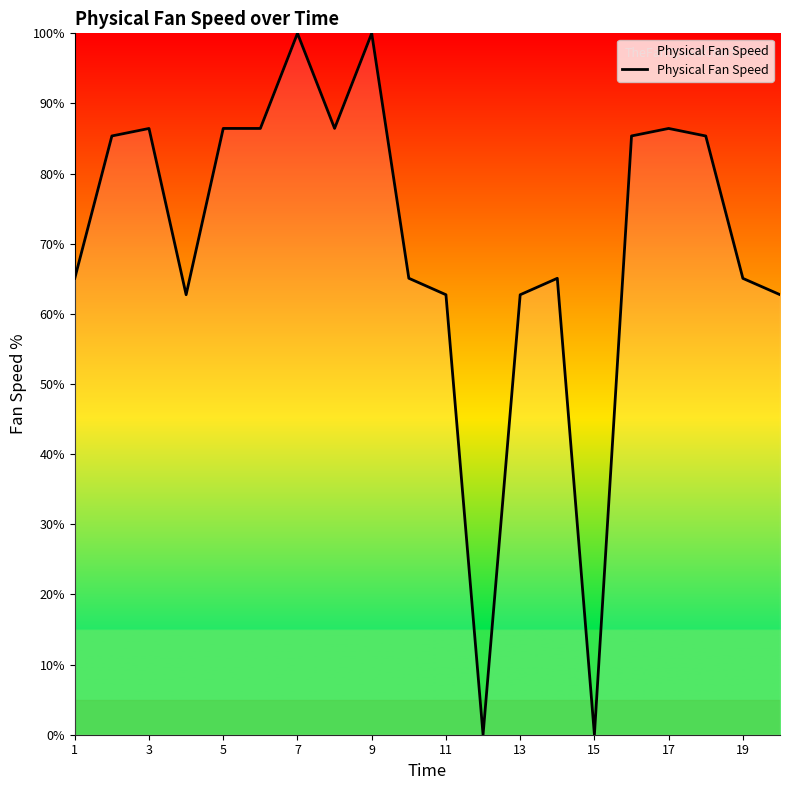

What is the greatest value displayed?

100.0